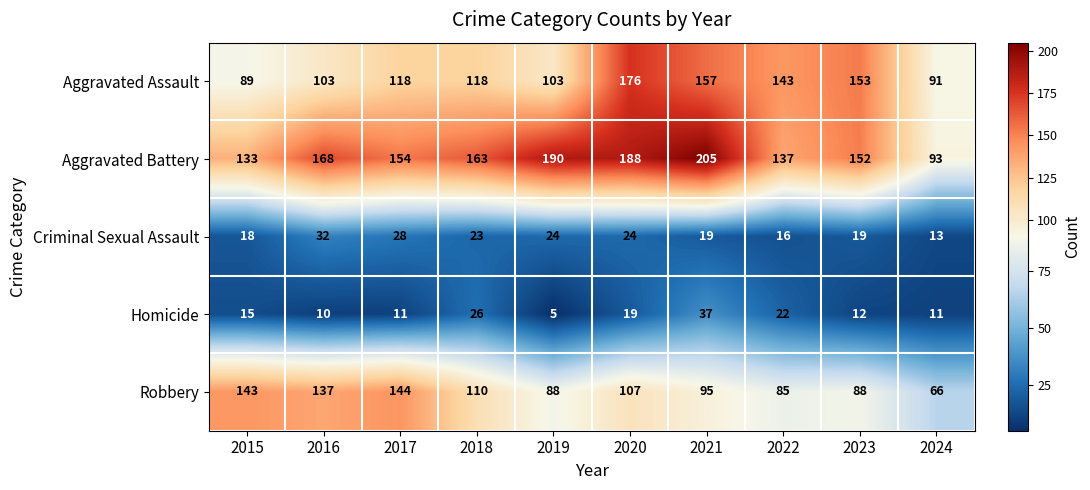

What is the difference between the highest and lowest values at 2021?

186